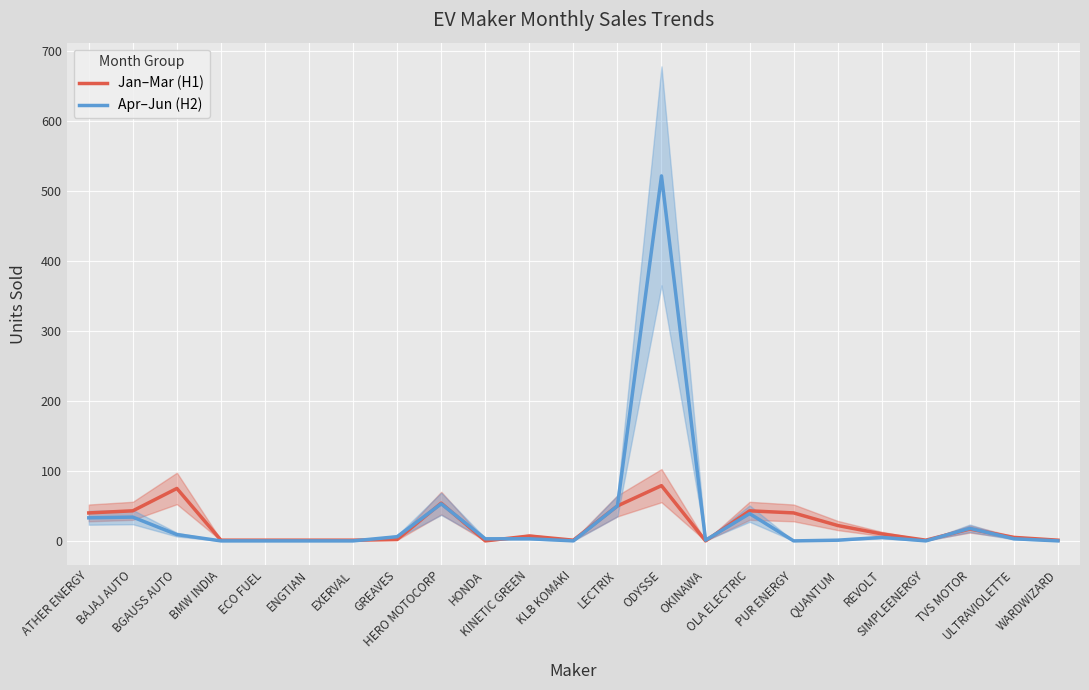

Which series changed the most between BAJAJ AUTO and TVS MOTOR?

Jan–Mar (H1)